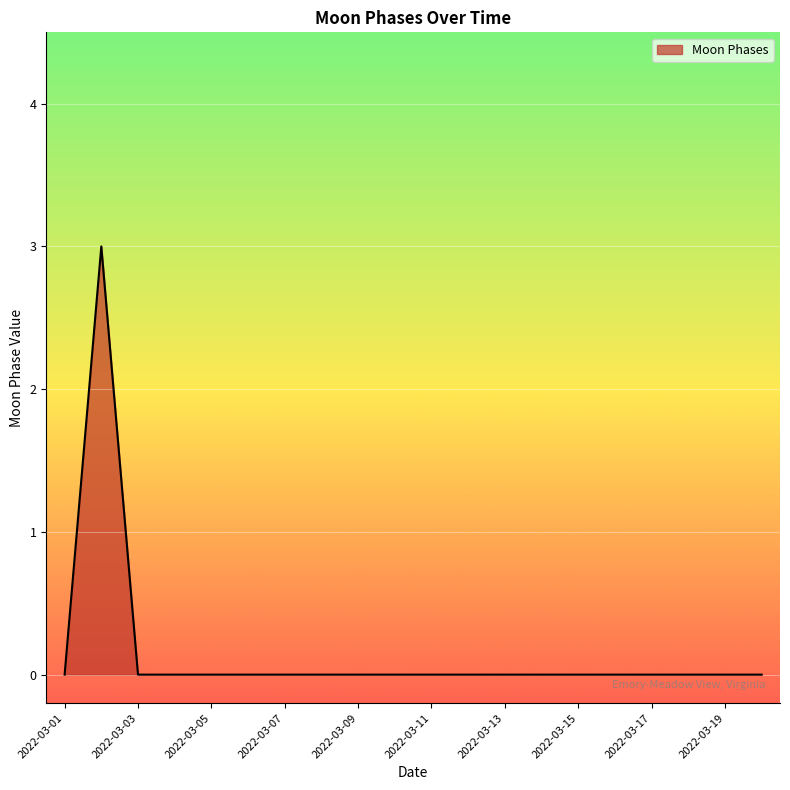

What is the maximum value shown in the chart?

3